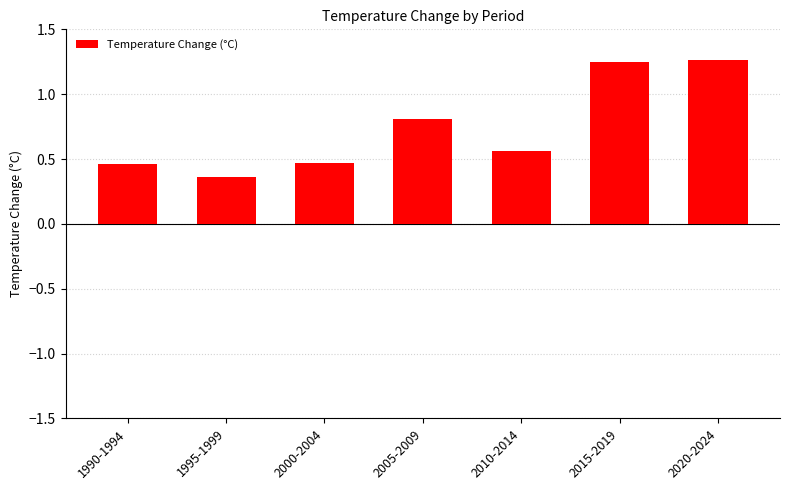

What position from the right is 2005-2009?

4